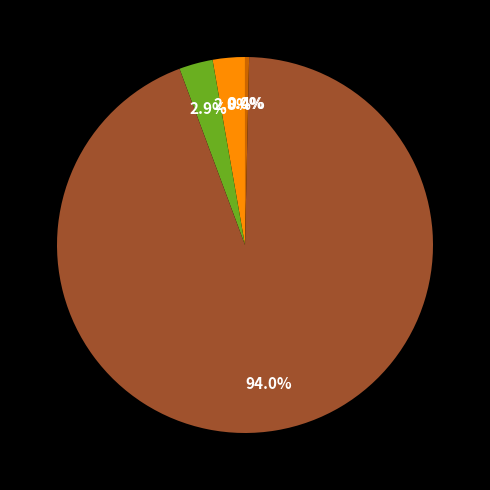

How many slices are in this pie chart?

5